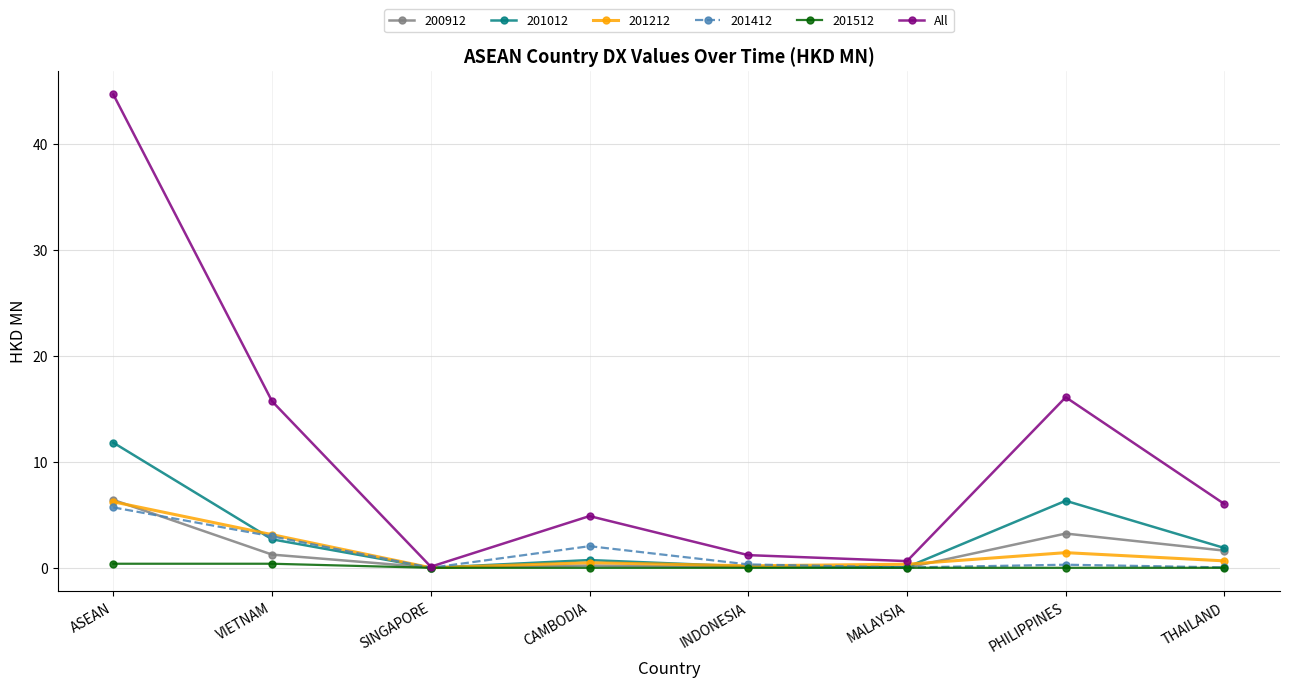

True or false: All has a value of 27.7 at VIETNAM.

False